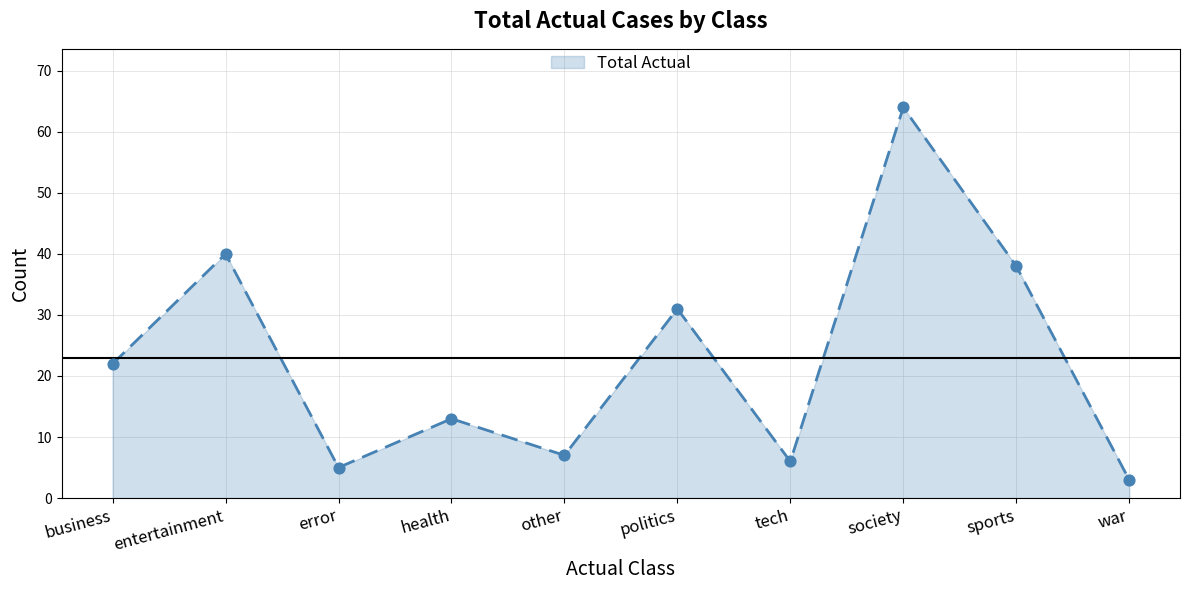

What is the change in value from politics to war?

-28